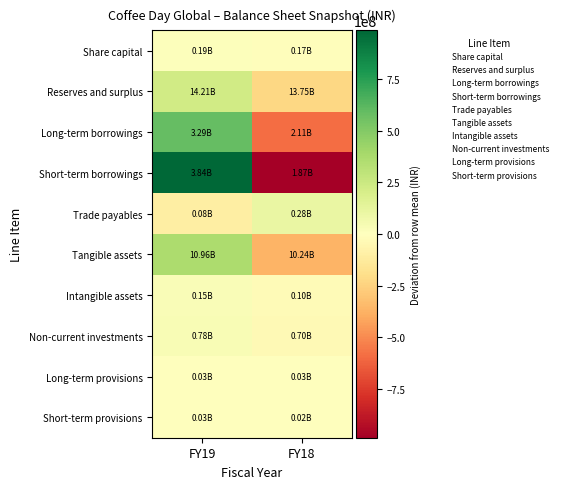

Reading right to left, transcribe all the data shown in this chart.

Share capital: FY18=-9900000	FY19=9900000
Reserves and surplus: FY18=-231000000	FY19=231000000
Long-term borrowings: FY18=-587000000	FY19=587000000
Short-term borrowings: FY18=-986650000	FY19=986650000
Trade payables: FY18=100800000	FY19=-100800000
Tangible assets: FY18=-363600000	FY19=363600000
Intangible assets: FY18=-23150000	FY19=23150000
Non-current investments: FY18=-37600000	FY19=37600000
Long-term provisions: FY18=2650000	FY19=-2650000
Short-term provisions: FY18=-5550000	FY19=5550000